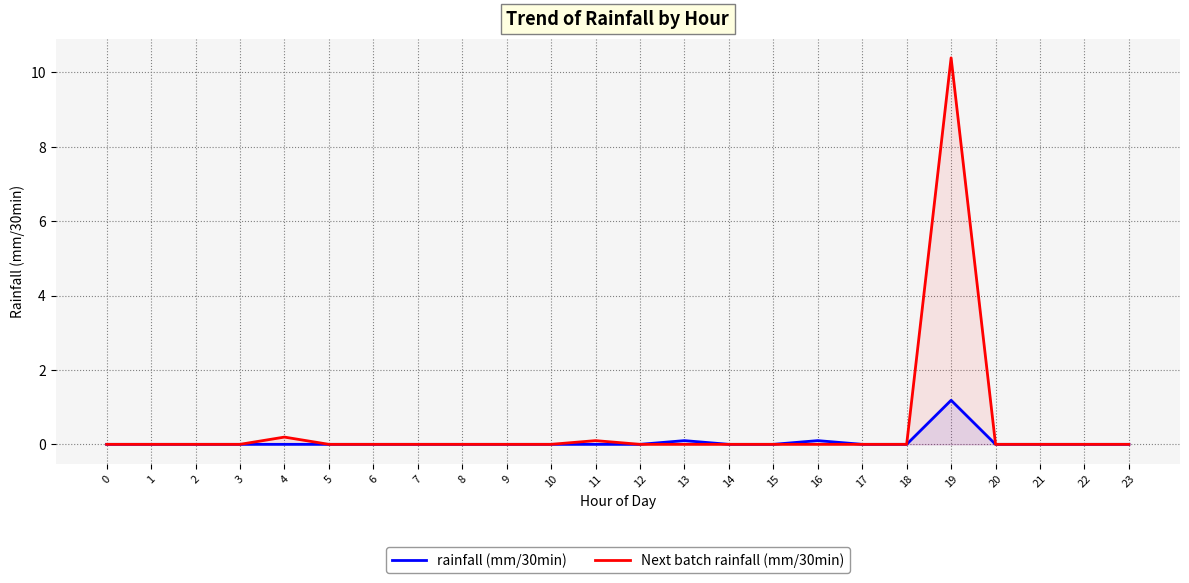

How many data points does each series have?

24